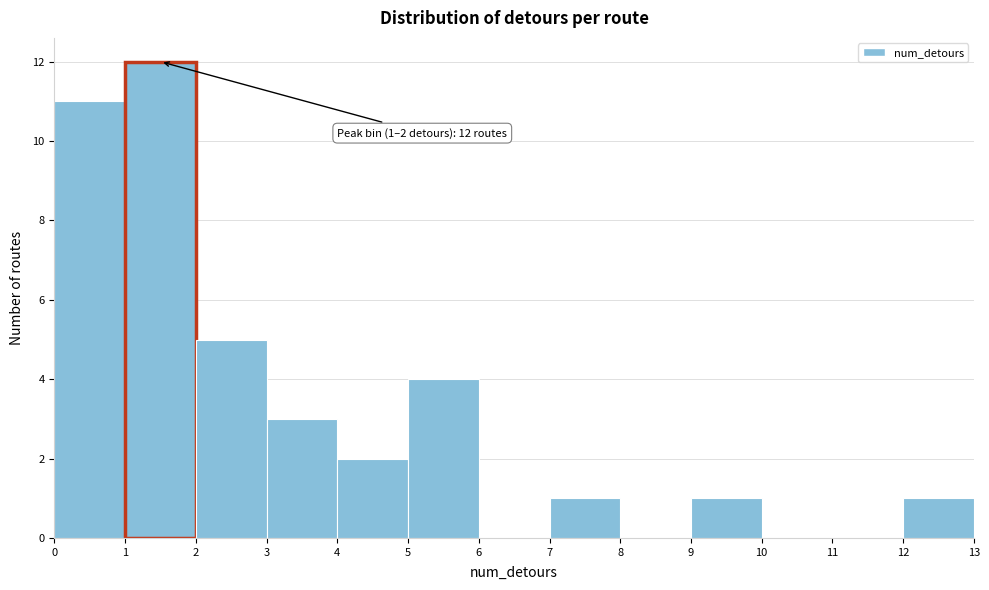

Over which range of the x-axis is the bar tallest?

1 to 2